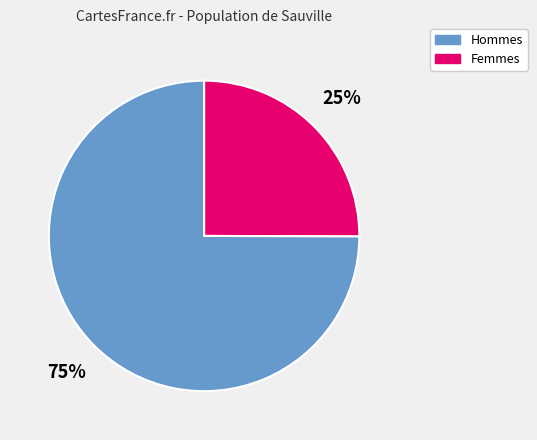

Is there a majority slice in this chart?

Yes